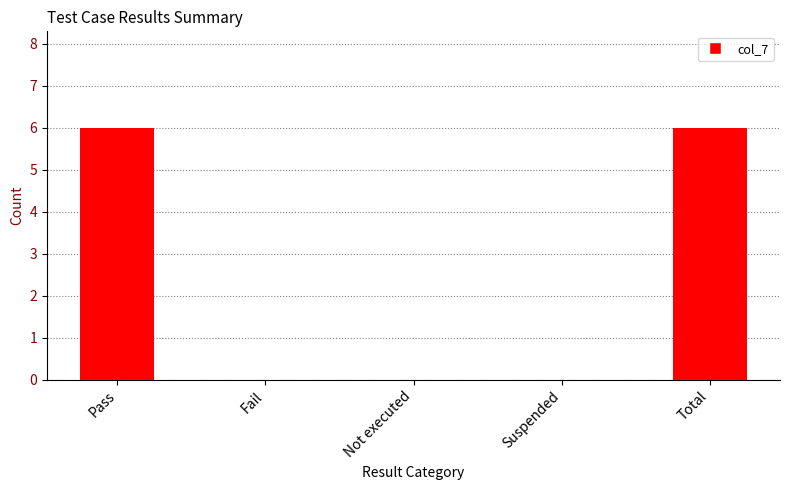

Reading right to left, list all the values displayed in this chart.

Total=6	Suspended=0	Not executed=0	Fail=0	Pass=6